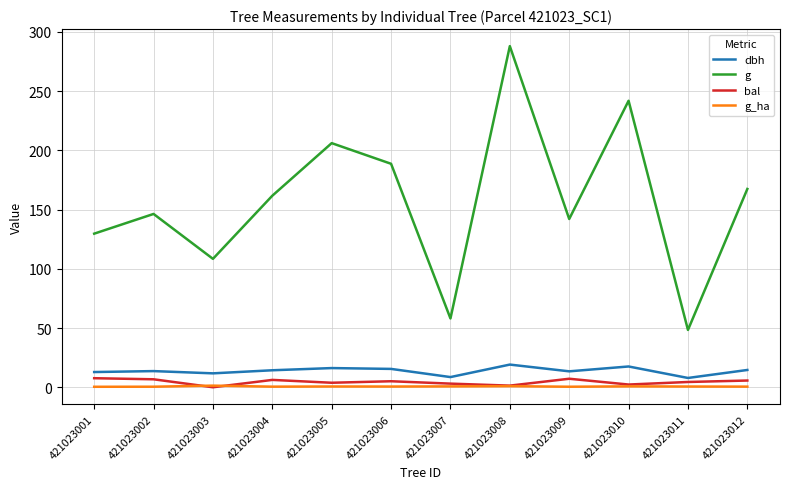

What is the spread (max minus min) of values at 421023001?

129.3